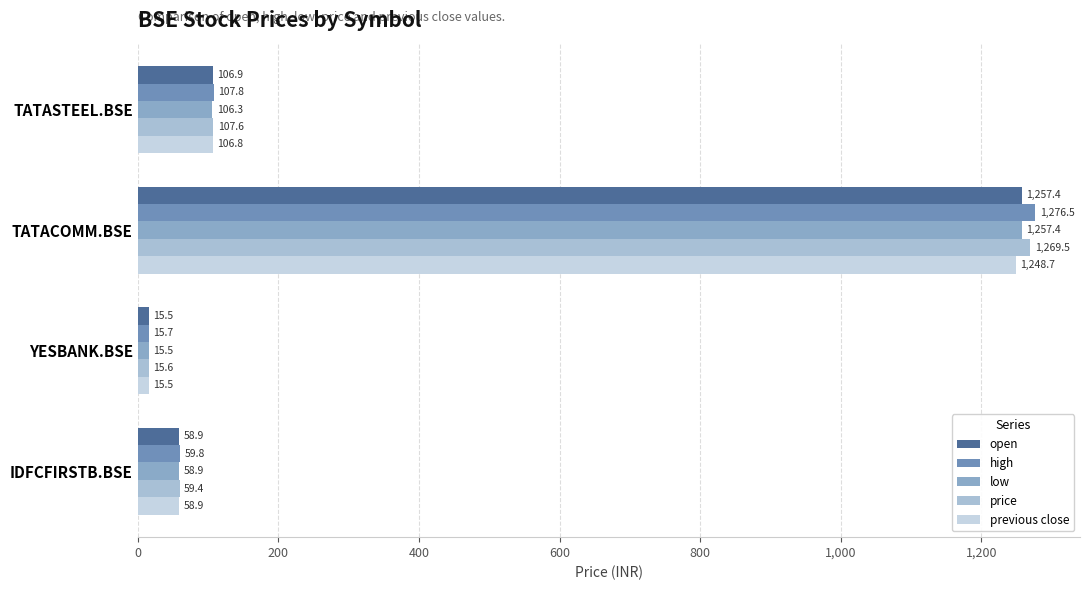

At which label does open reach its peak?

TATACOMM.BSE